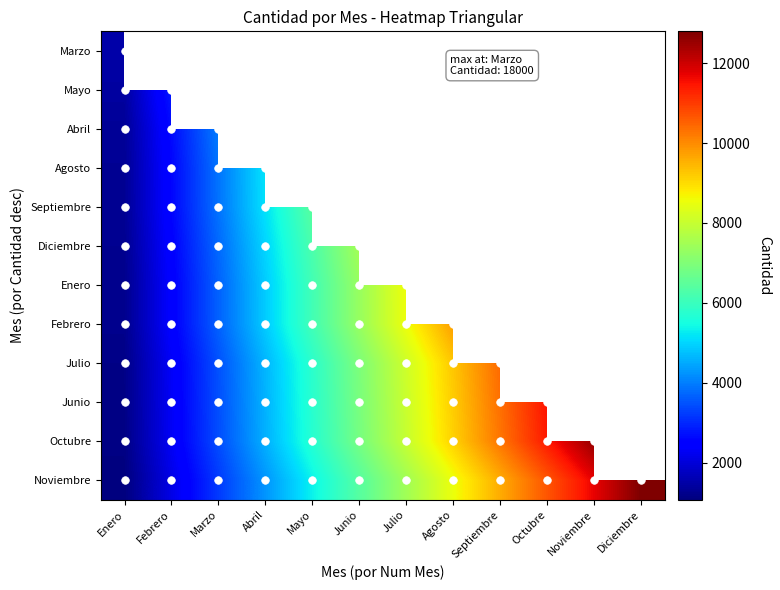

Rank the categories by Noviembre value from highest to lowest.

Diciembre, Noviembre, Octubre, Septiembre, Agosto, Julio, Junio, Mayo, Abril, Marzo, Febrero, Enero